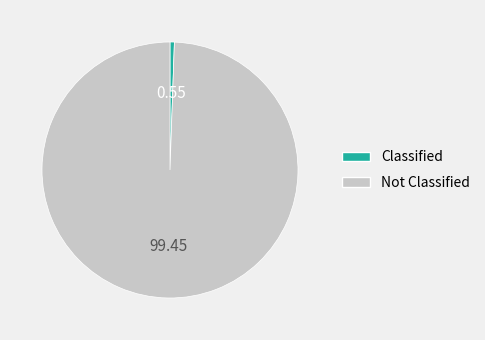

Which has a higher value, Not Classified or Classified?

Not Classified